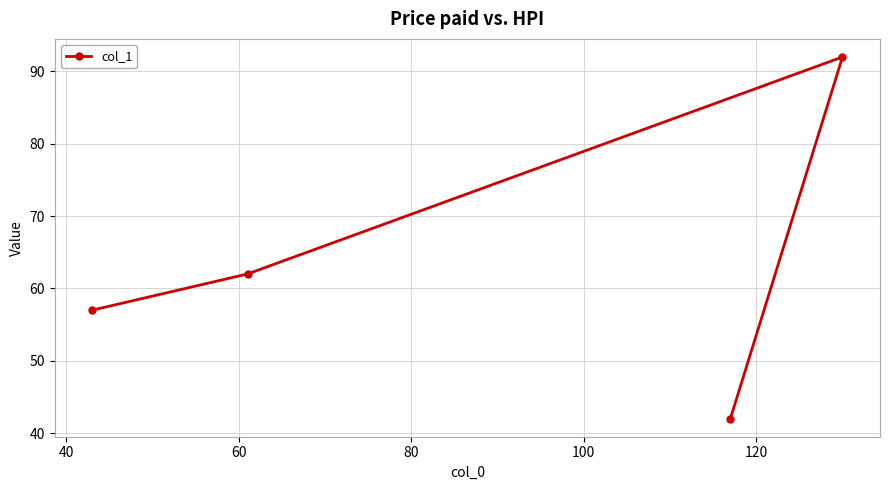

What is the sum of all values?

253